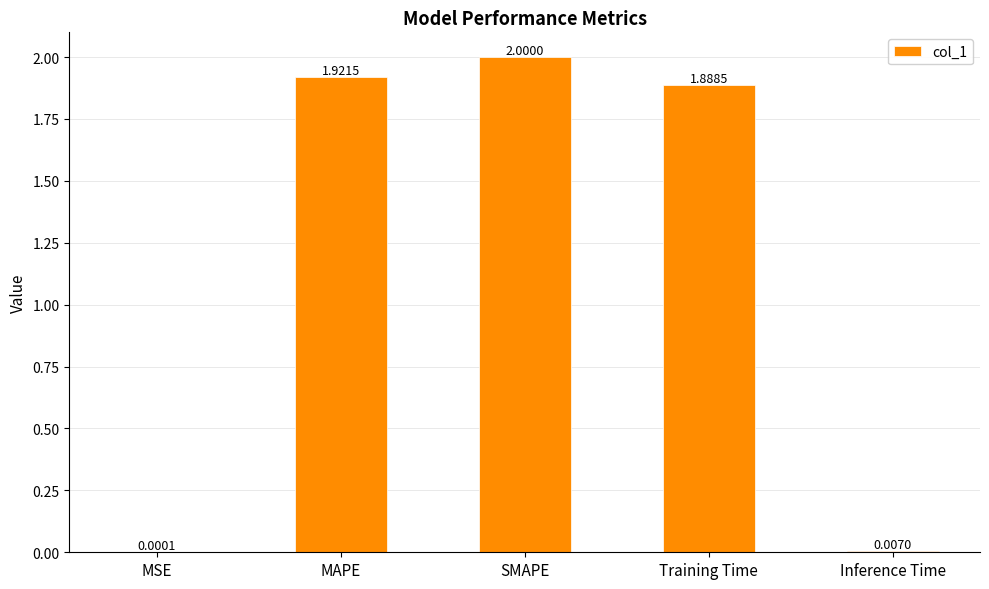

Where is the data nearest to the value 1?

Training Time